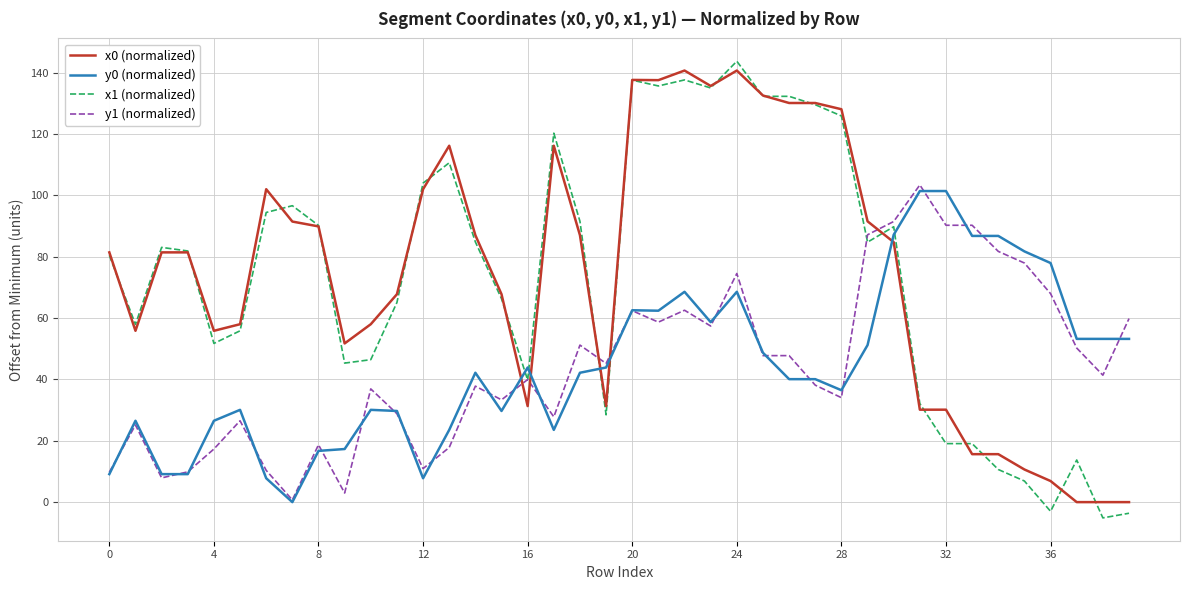

After their last crossing, which series has the higher values: y1 (normalized) or y0 (normalized)?

y1 (normalized)